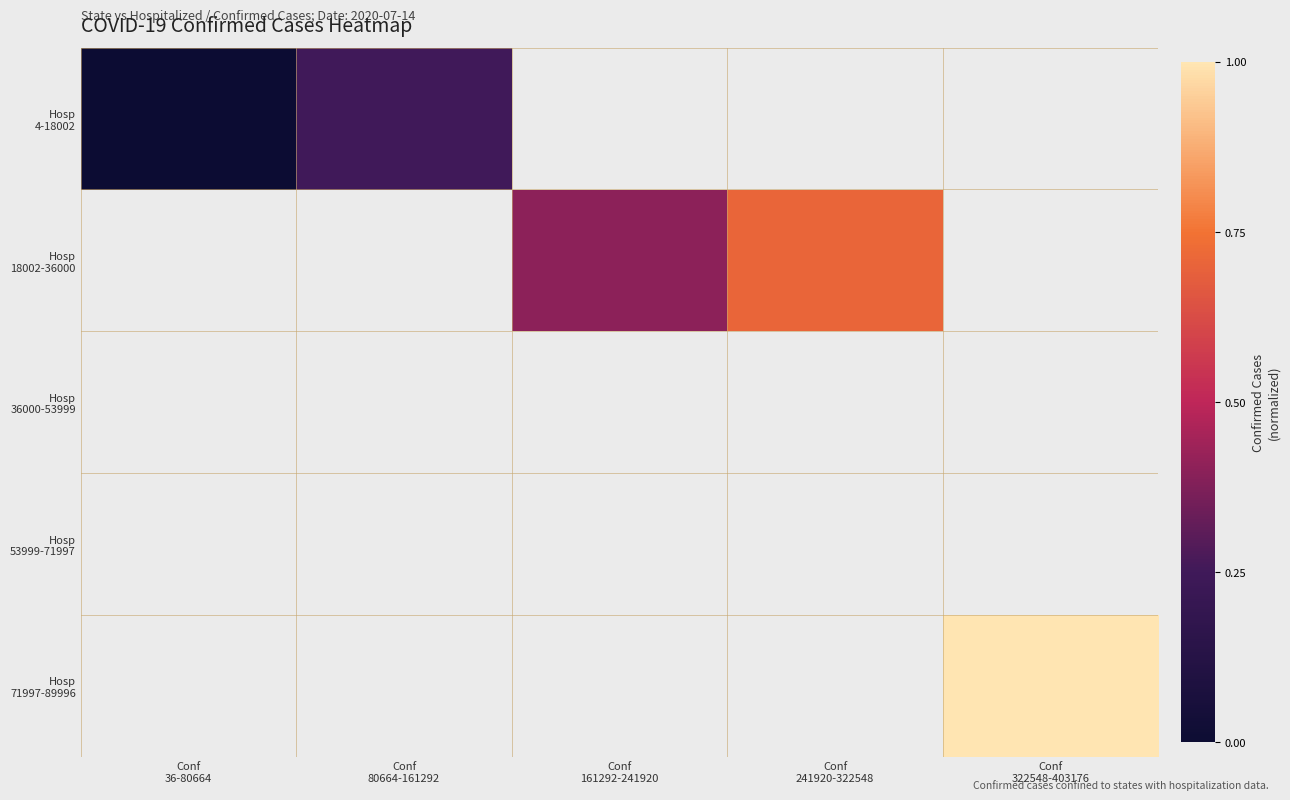

List the labels in order of Hosp 53999-71997 value, largest first.

Conf 36-80664, Conf 80664-161292, Conf 161292-241920, Conf 241920-322548, Conf 322548-403176